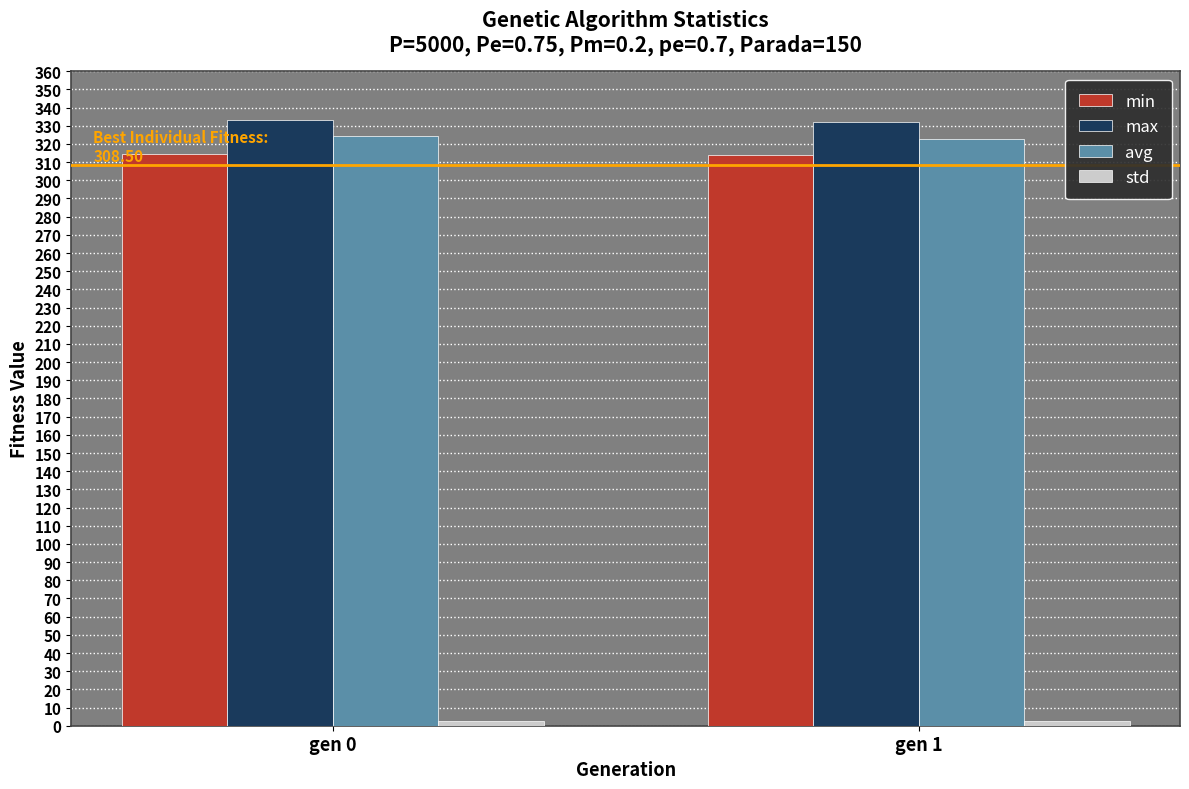

How many data points in avg are less than 324?

1